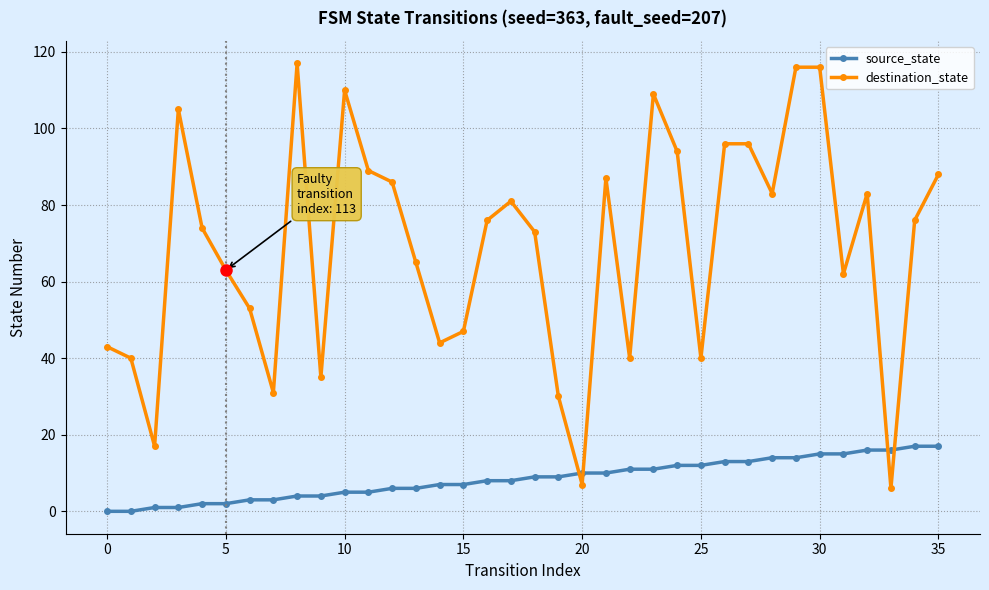

What is the value of the destination_state point at the 17th from the left?

76